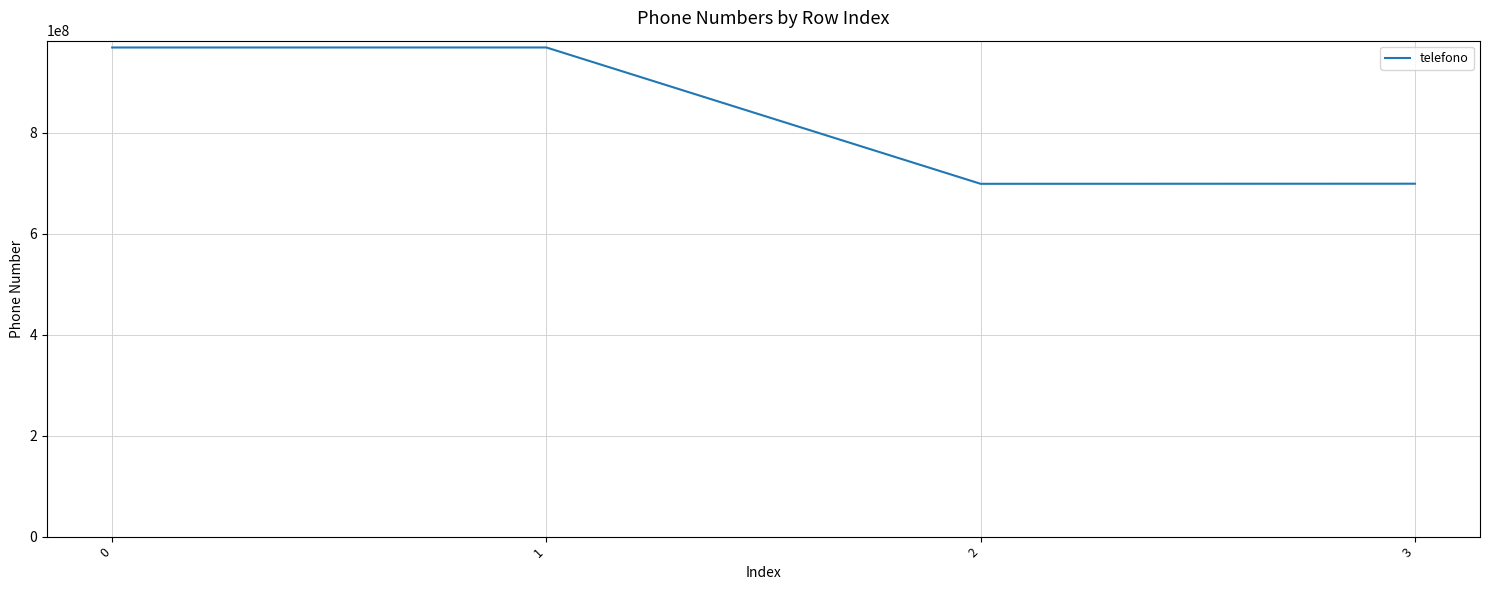

What is the average value?

833815320